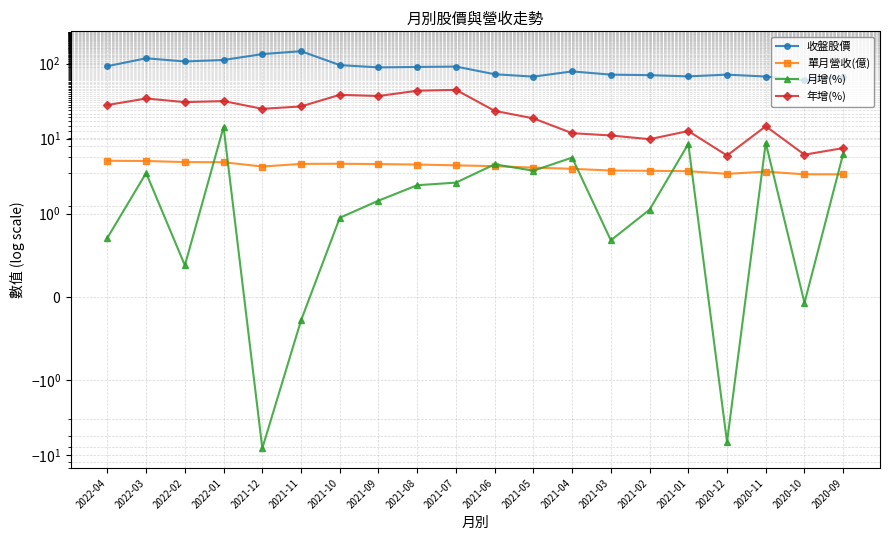

Reading left to right, extract all data points from this chart.

收盤股價: 2022-04=92.2	2022-03=117.5	2022-02=106.5	2022-01=111.5	2021-12=133.5	2021-11=146.0	2021-10=95.3	2021-09=88.8	2021-08=90.0	2021-07=91.1	2021-06=72.0	2021-05=66.9	2021-04=78.5	2021-03=71.1	2021-02=70.0	2021-01=67.4	2020-12=71.1	2020-11=67.1	2020-10=59.7	2020-09=66.6
單月營收(億): 2022-04=5.1	2022-03=5.0	2022-02=4.9	2022-01=4.8	2021-12=4.2	2021-11=4.6	2021-10=4.6	2021-09=4.6	2021-08=4.5	2021-07=4.4	2021-06=4.3	2021-05=4.1	2021-04=4.0	2021-03=3.8	2021-02=3.7	2021-01=3.7	2020-12=3.4	2020-11=3.6	2020-10=3.3	2020-09=3.3
月增(%): 2022-04=0.7	2022-03=3.5	2022-02=0.4	2022-01=14.3	2021-12=-8.0	2021-11=-0.3	2021-10=0.9	2021-09=1.5	2021-08=2.4	2021-07=2.6	2021-06=4.5	2021-05=3.7	2021-04=5.6	2021-03=0.7	2021-02=1.1	2021-01=8.5	2020-12=-6.6	2020-11=8.8	2020-10=-0.1	2020-09=6.3
年增(%): 2022-04=28.0	2022-03=34.2	2022-02=30.6	2022-01=31.6	2021-12=24.9	2021-11=26.8	2021-10=38.3	2021-09=36.9	2021-08=43.4	2021-07=44.6	2021-06=23.4	2021-05=18.6	2021-04=11.8	2021-03=11.0	2021-02=9.8	2021-01=12.6	2020-12=6.0	2020-11=14.6	2020-10=6.1	2020-09=7.5